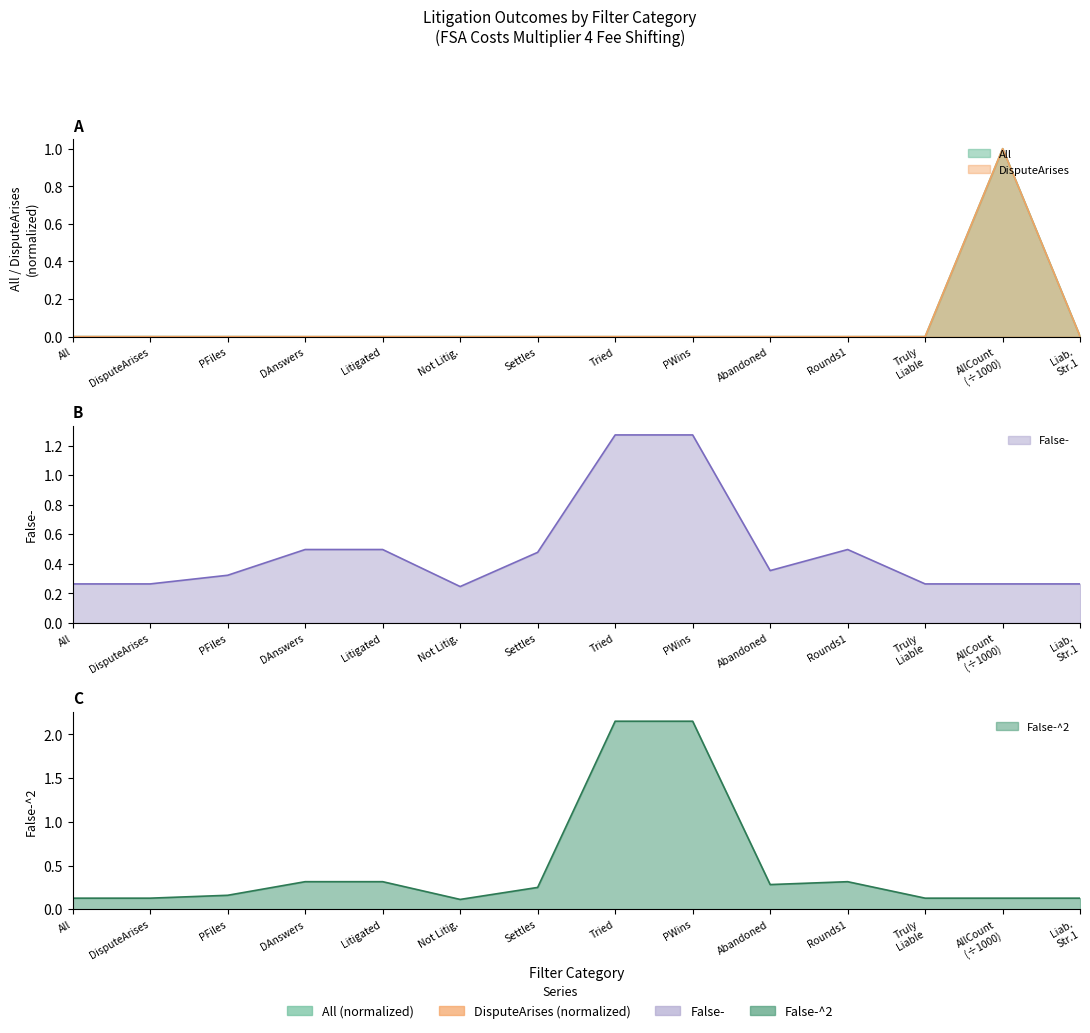

Which series changed the most between Litigated and Liab. Str.1?

False-